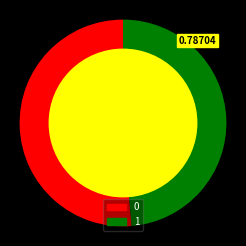

Rank the categories by value from highest to lowest.

0, 1